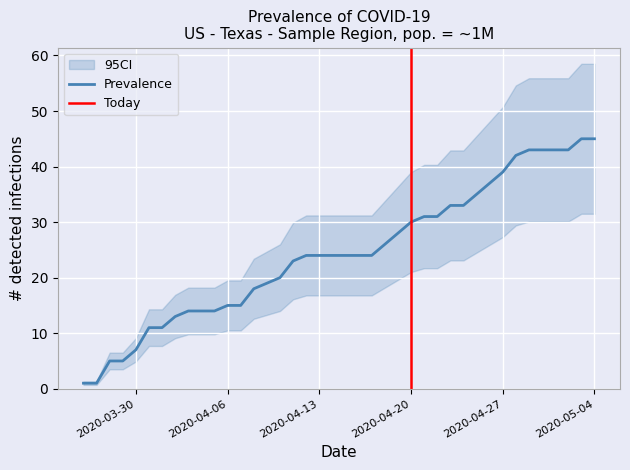

What value does the data have at 2020-05-01?

43